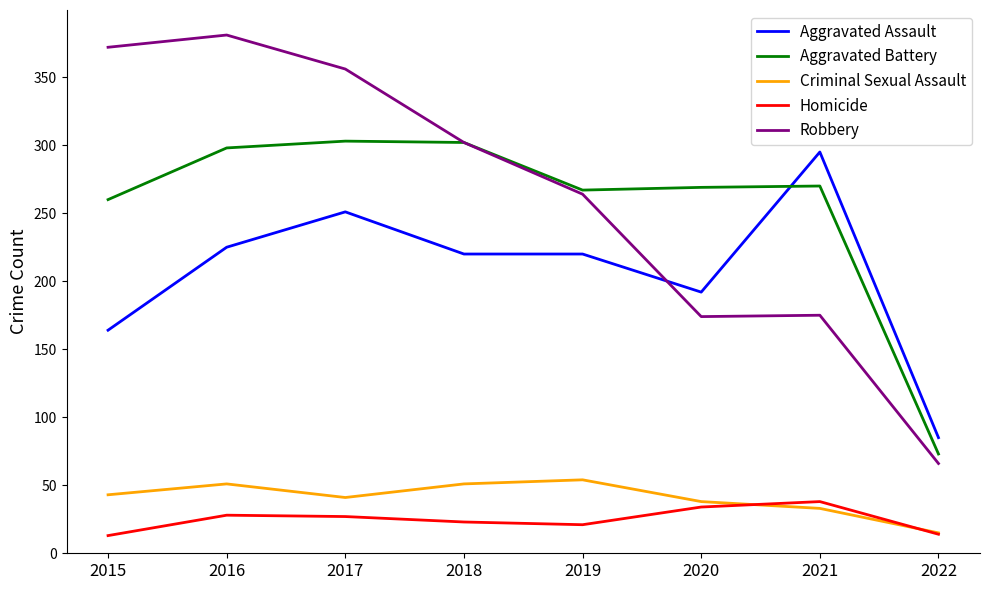

True or false: Criminal Sexual Assault and Aggravated Battery cross at least once.

False